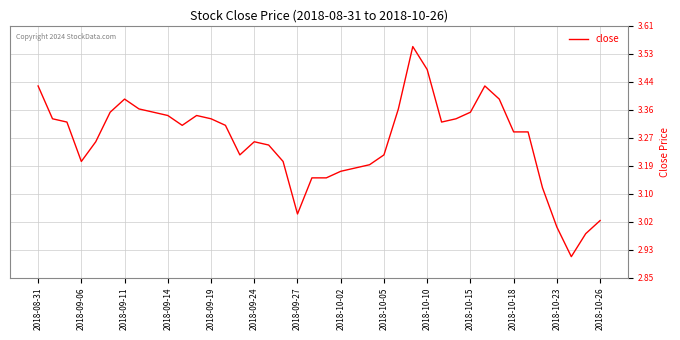

What is the difference between the maximum and minimum values?

0.6